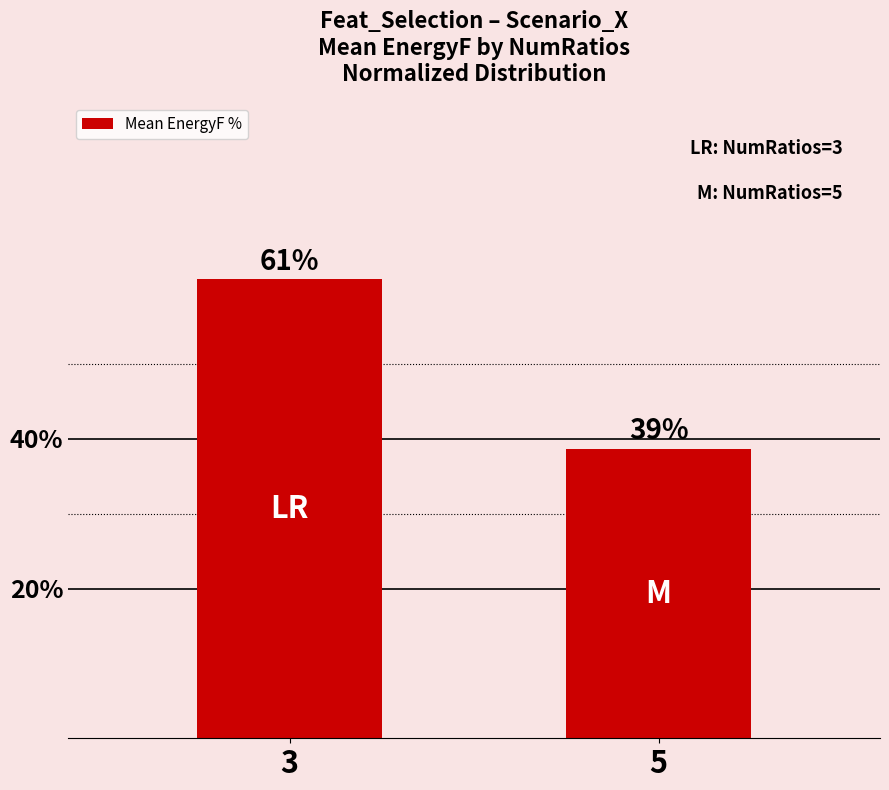

What is the value of the 1st bar from the left?

61.3